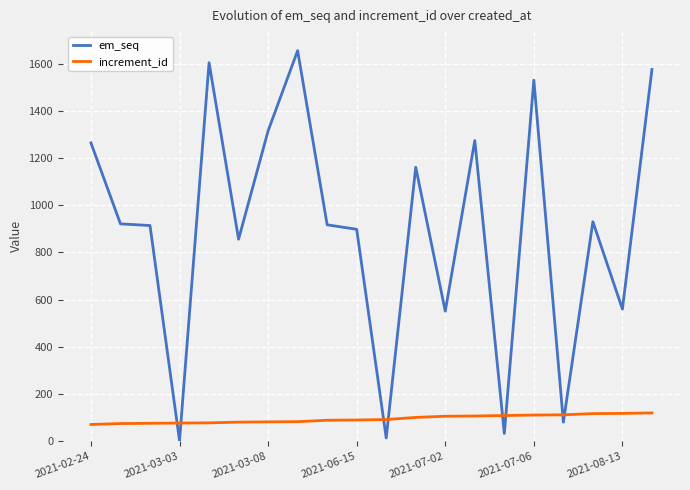

After their last crossing, which series has the higher values: em_seq or increment_id?

em_seq